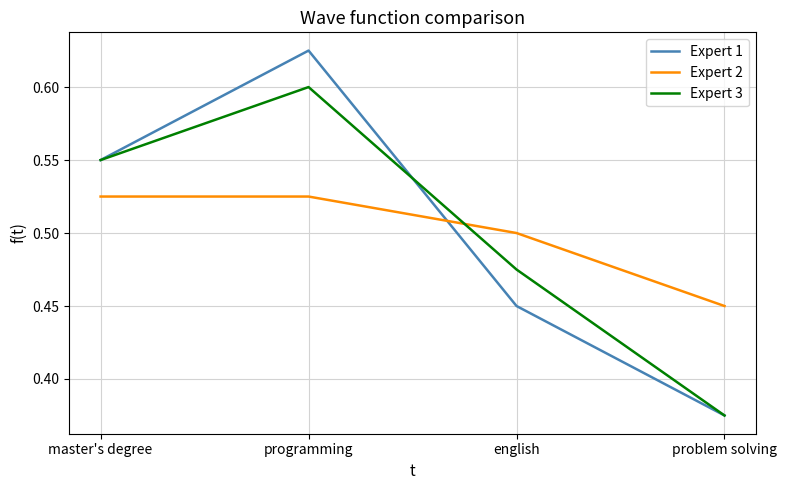

Which series ends up on top after the final intersection of Expert 2 and Expert 1?

Expert 2